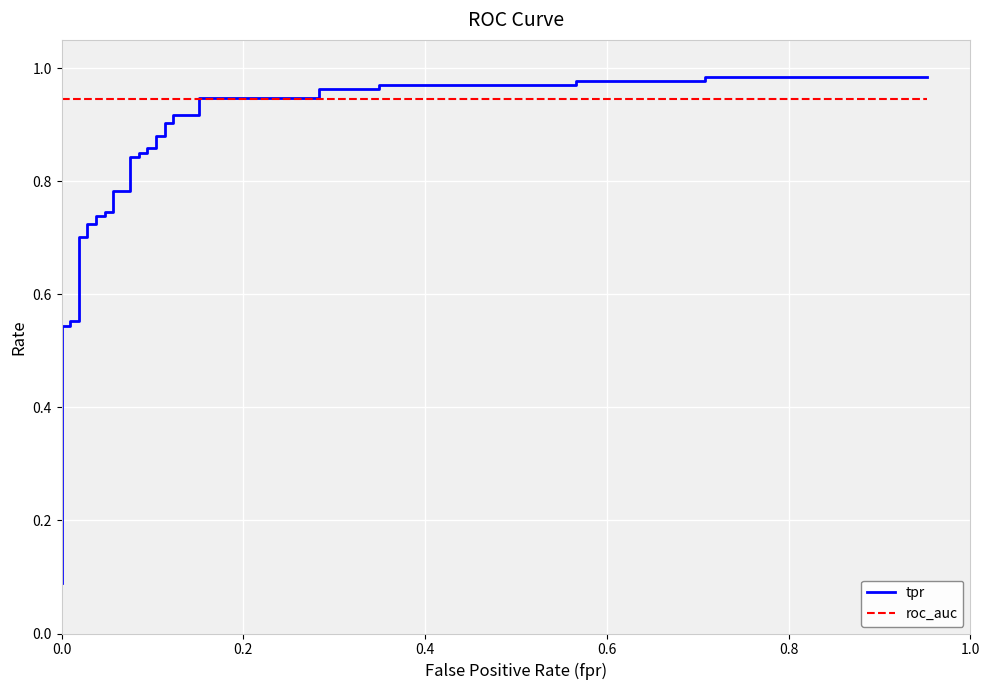

Reading left to right, extract all data points from this chart.

tpr: 0.1	0.1	0.1	0.1	0.5	0.5	0.6	0.6	0.7	0.7	0.7	0.7	0.7	0.7	0.7	0.7	0.8	0.8	0.8	0.8	0.9	0.9	0.9	0.9	0.9	0.9	0.9	0.9	0.9	0.9	0.9	0.9	1.0	1.0	1.0	1.0	1.0	1.0	1.0	1.0
roc_auc: 0.9	0.9	0.9	0.9	0.9	0.9	0.9	0.9	0.9	0.9	0.9	0.9	0.9	0.9	0.9	0.9	0.9	0.9	0.9	0.9	0.9	0.9	0.9	0.9	0.9	0.9	0.9	0.9	0.9	0.9	0.9	0.9	0.9	0.9	0.9	0.9	0.9	0.9	0.9	0.9